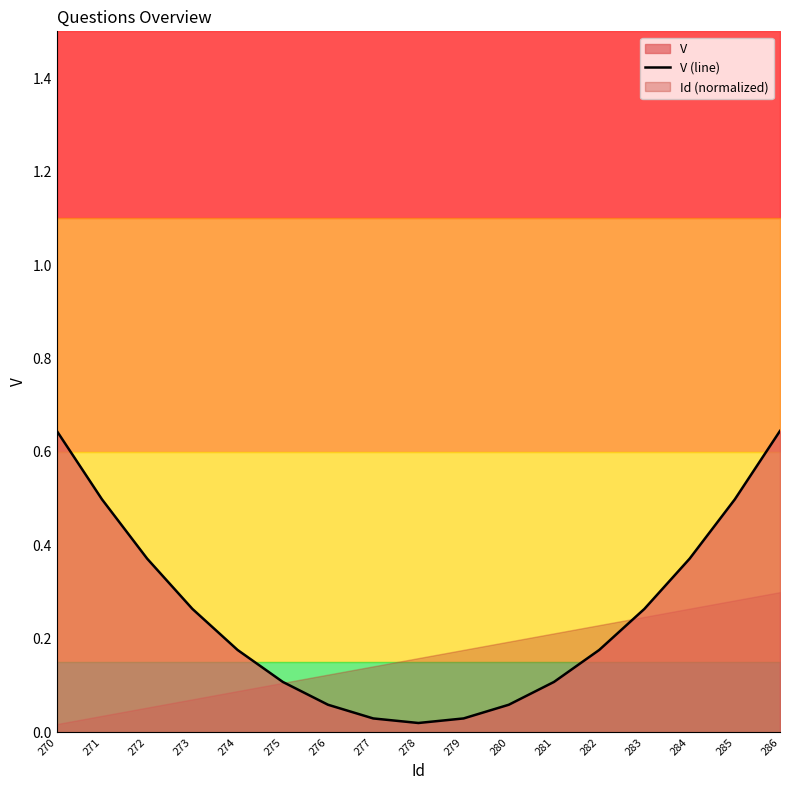

Where is the first local minimum?

278